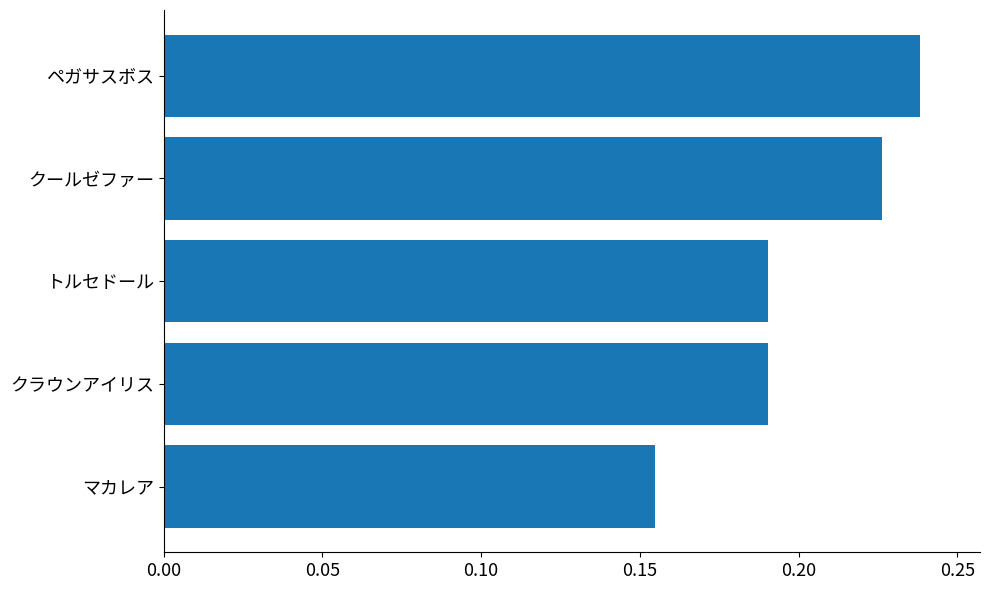

What is the sum of all values?

1.0